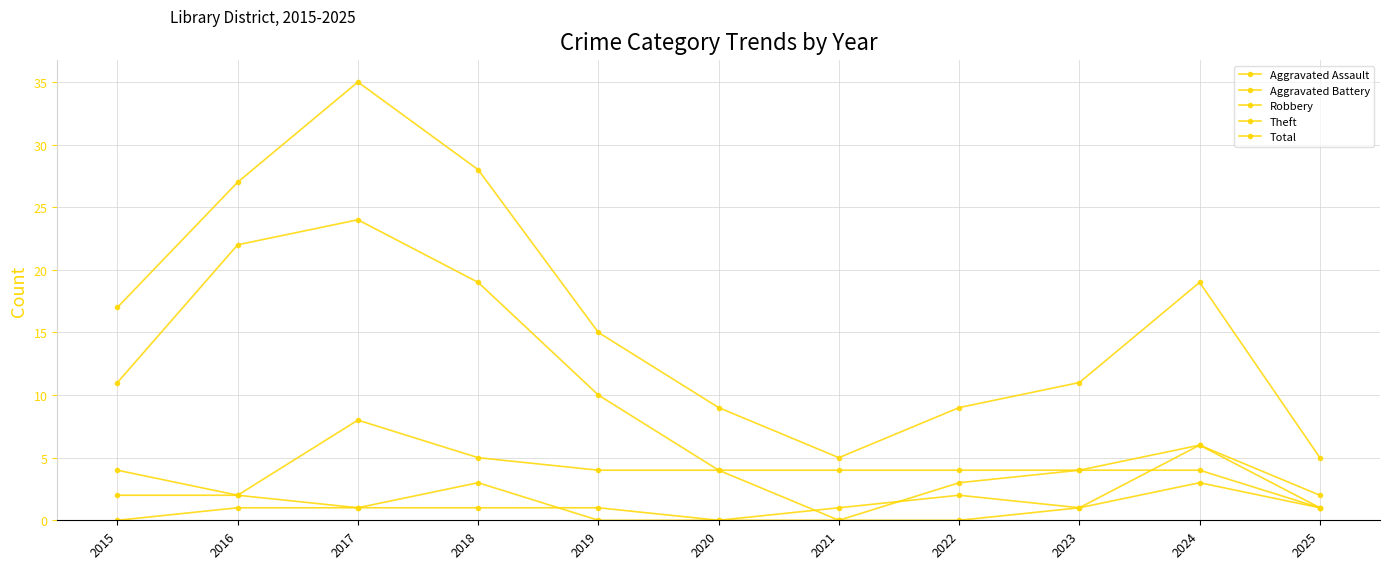

Is it true that Theft equals 4 at 2020?

True